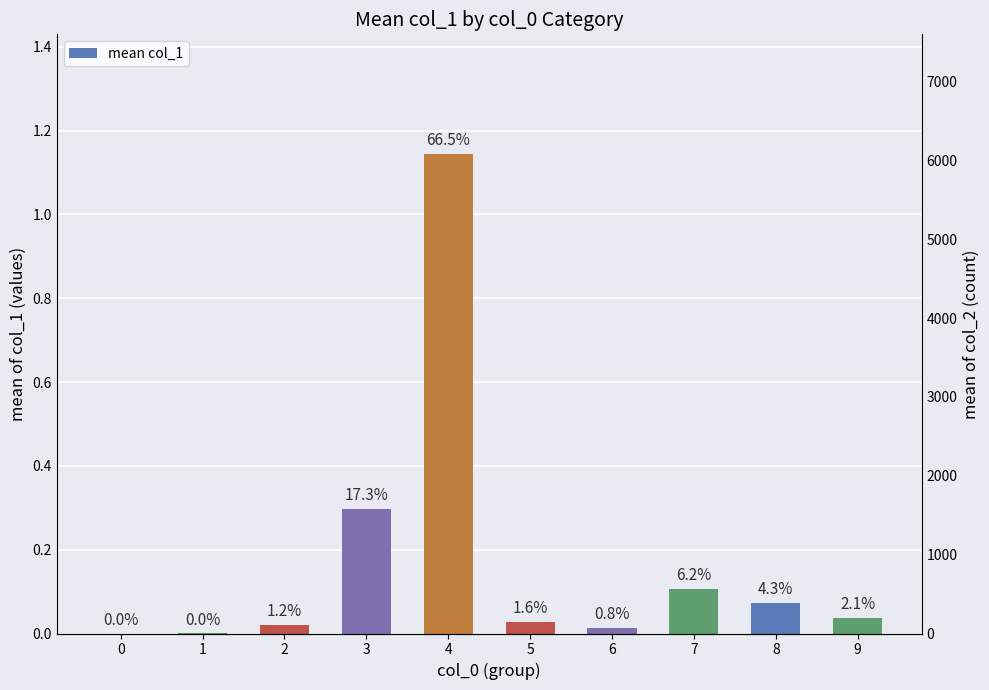

Are the bars grouped side by side (vs. stacked)?

No